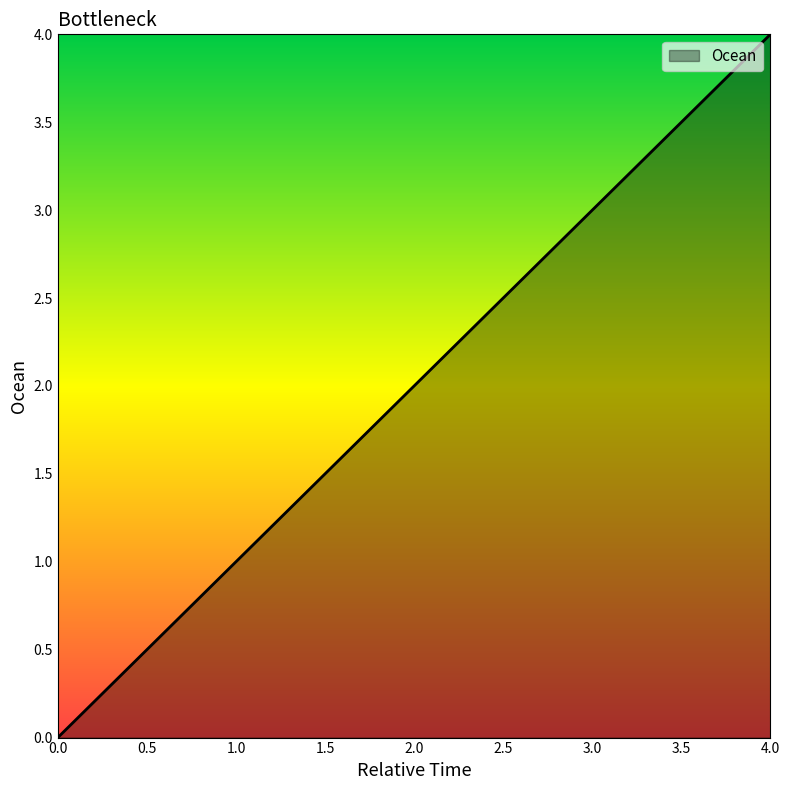

Reading left to right, list all the values displayed in this chart.

0	1	2	3	4